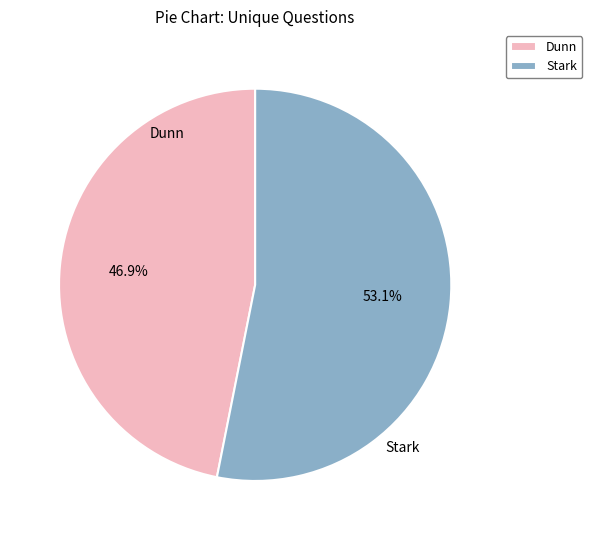

How many segments does this pie chart have?

2